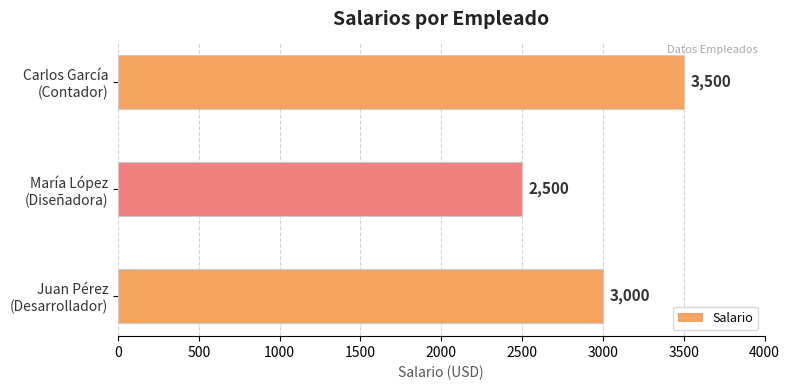

How many values are between 2500 and 3500?

3